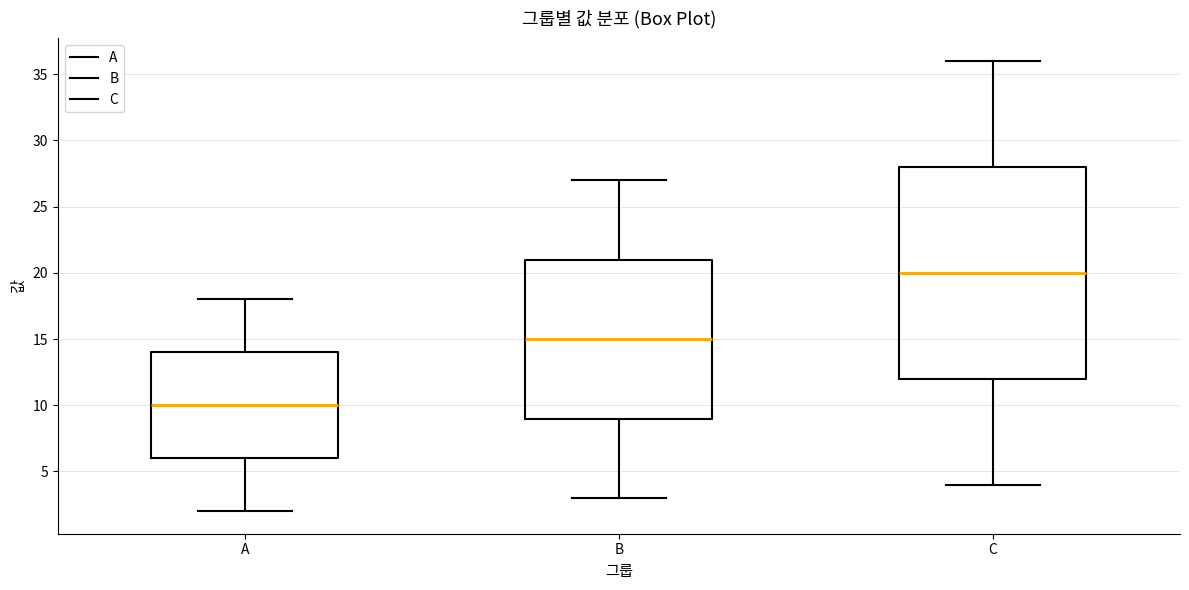

Comparing the boxes themselves (not the whiskers), which one is the tallest?

C